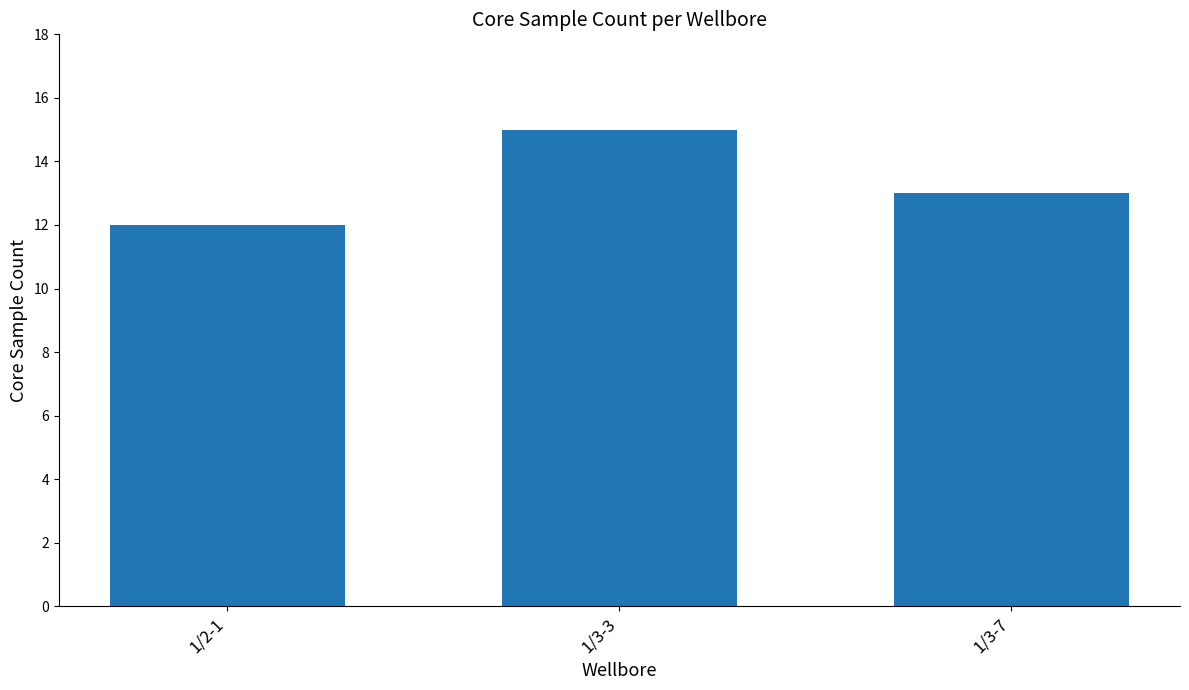

Rank the categories by value from lowest to highest.

1/2-1, 1/3-7, 1/3-3